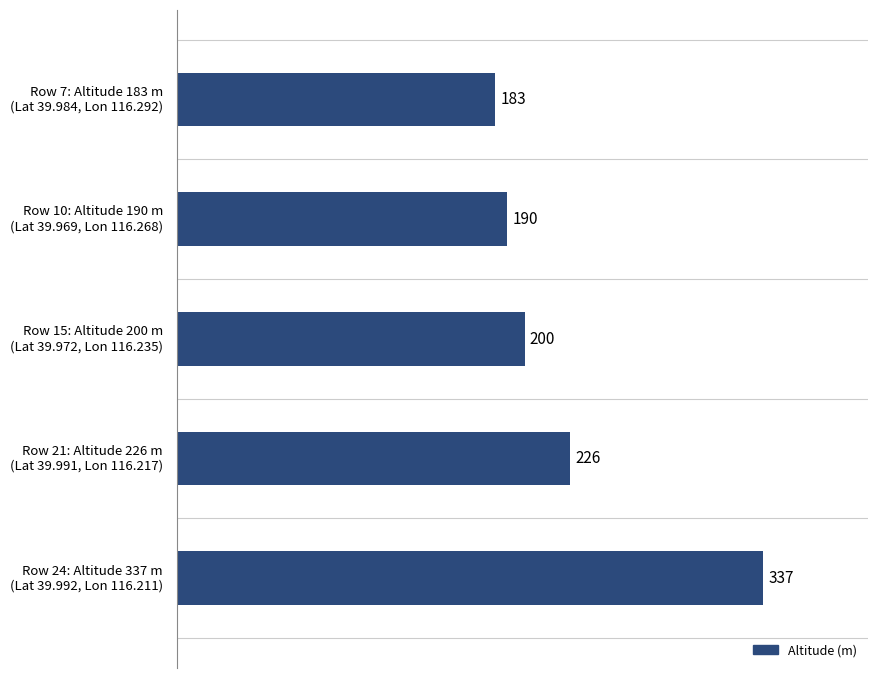

What is the difference between the maximum and minimum values?

154